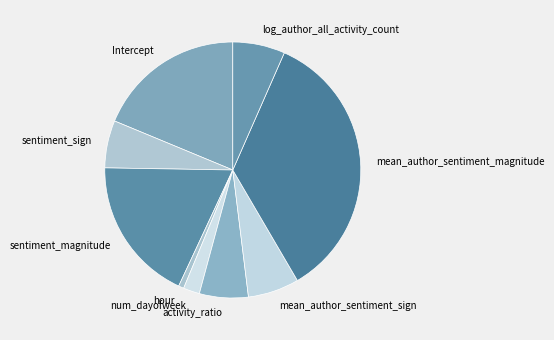

How many slices are in this pie chart?

9